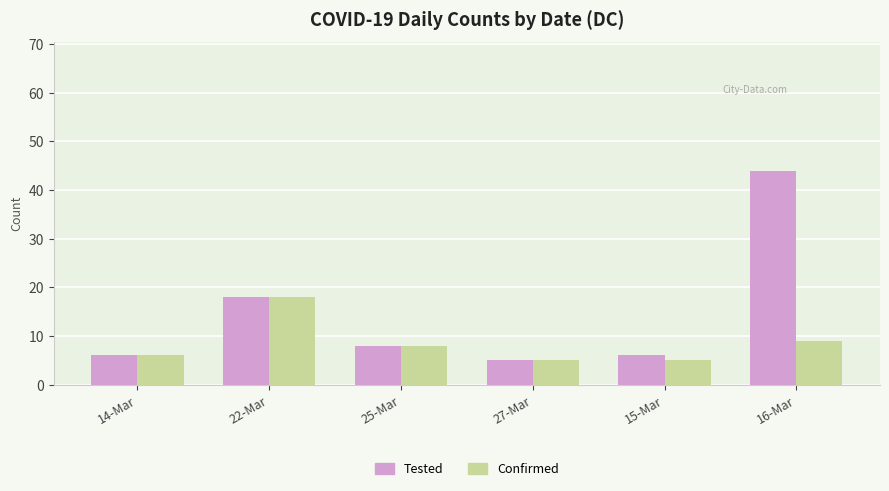

What is the value of the Confirmed bar at the 2nd from the left?

18